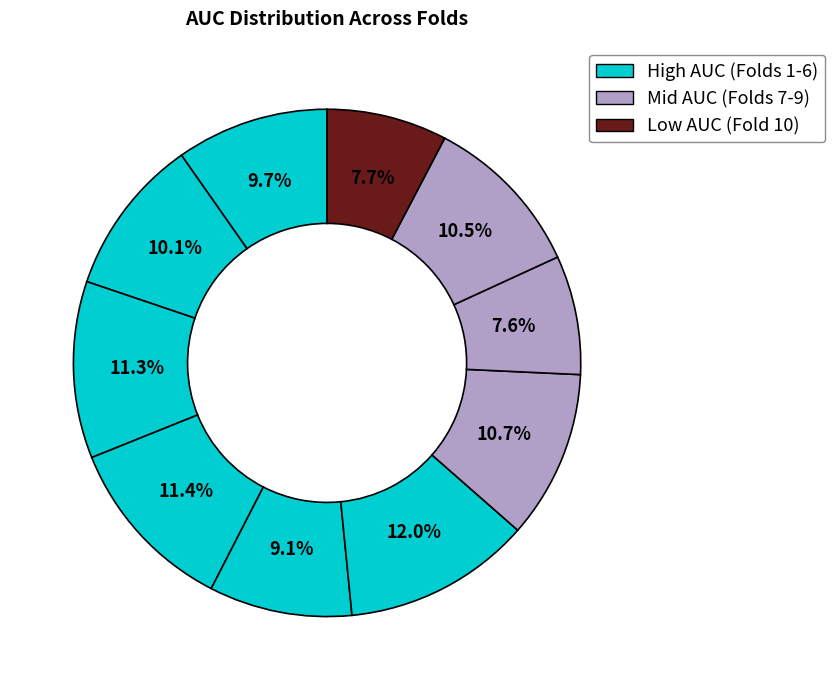

Which slice is the largest?

Fold 6